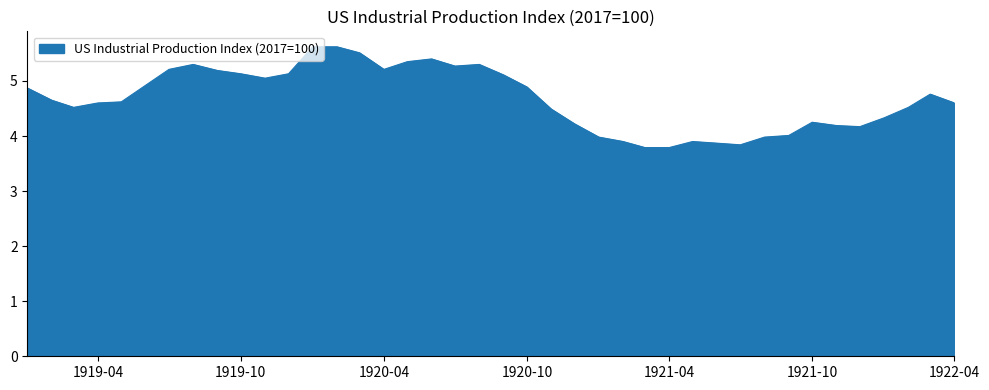

What is the difference between the maximum and minimum values?

1.8